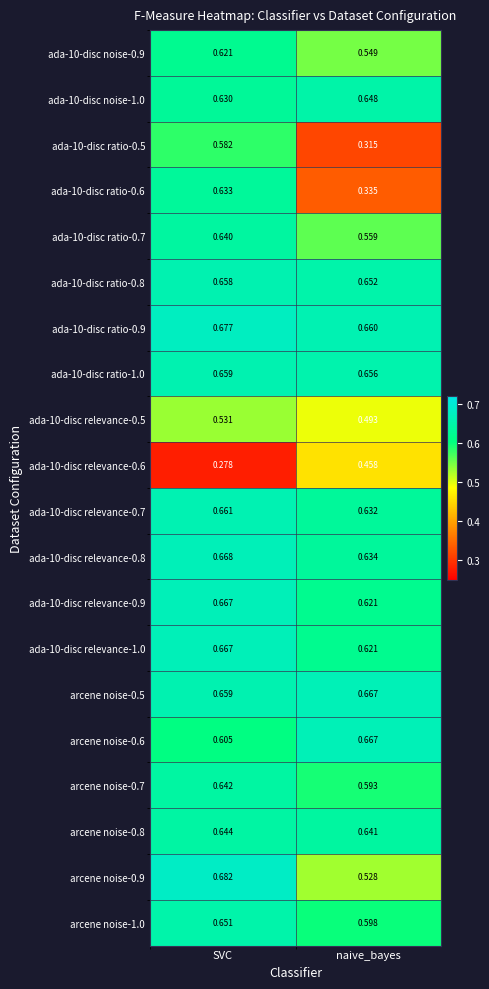

At which label is ada-10-disc ratio-0.8 closest to 0?

naive_bayes